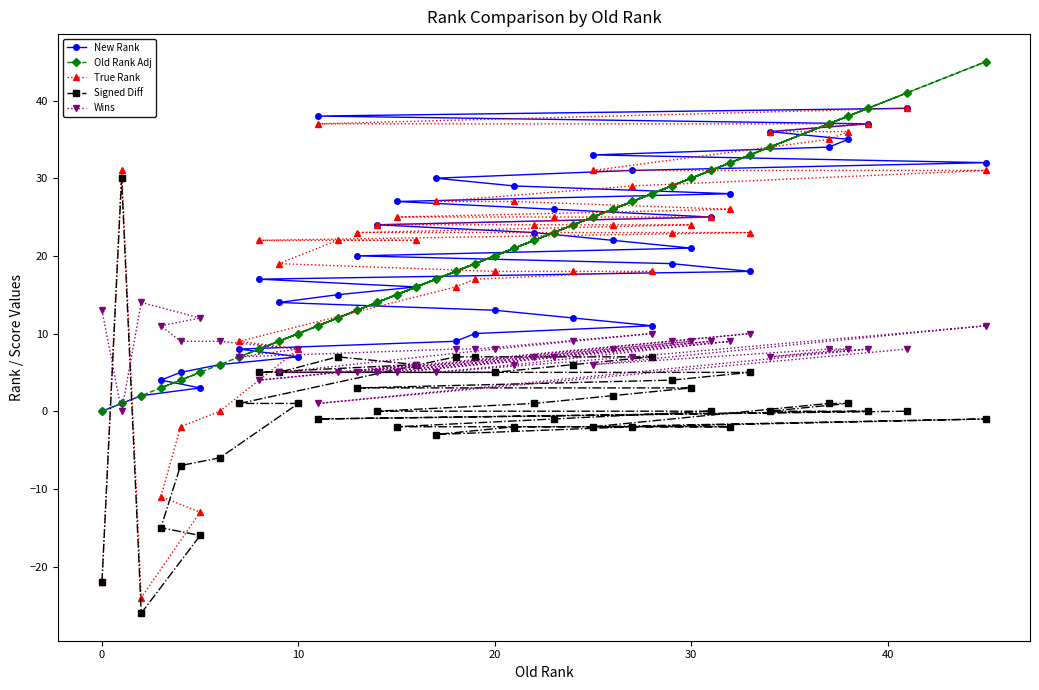

Which series has the largest total across all categories?

Old Rank Adj